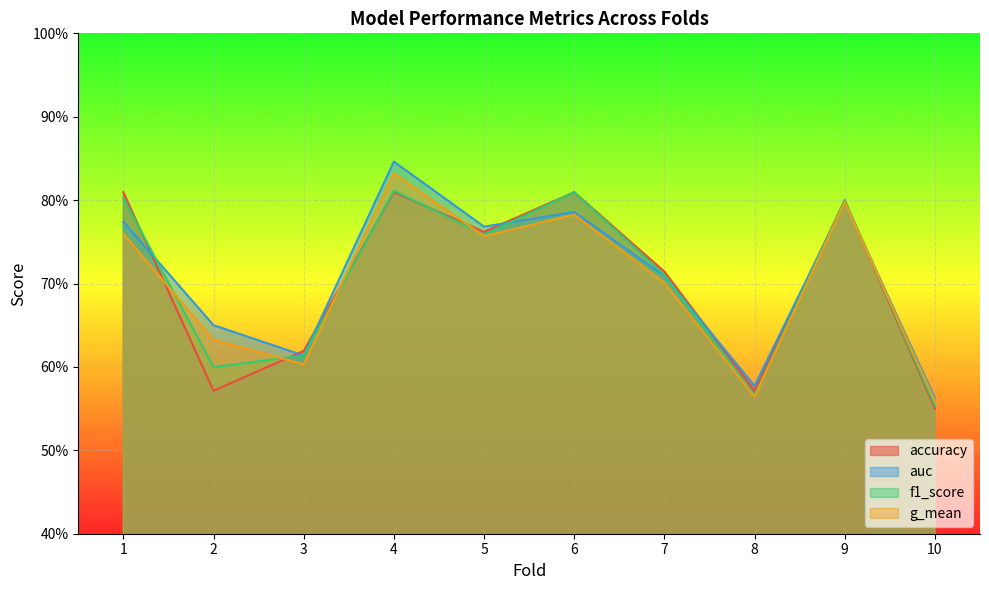

Reading left to right, transcribe all the data shown in this chart.

accuracy: 1=0.8	2=0.6	3=0.6	4=0.8	5=0.8	6=0.8	7=0.7	8=0.6	9=0.8	10=0.6
auc: 1=0.8	2=0.7	3=0.6	4=0.8	5=0.8	6=0.8	7=0.7	8=0.6	9=0.8	10=0.6
f1_score: 1=0.8	2=0.6	3=0.6	4=0.8	5=0.8	6=0.8	7=0.7	8=0.6	9=0.8	10=0.6
g_mean: 1=0.8	2=0.6	3=0.6	4=0.8	5=0.8	6=0.8	7=0.7	8=0.6	9=0.8	10=0.6